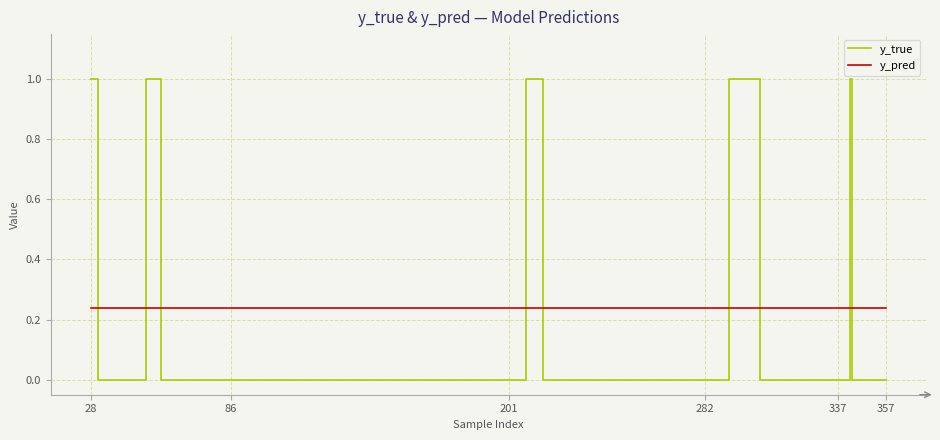

What is the greatest value displayed?

1.0